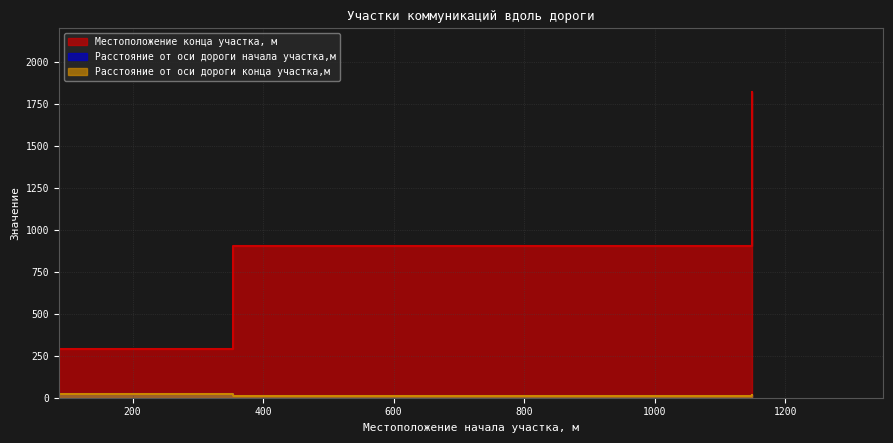

What is the sum of the Расстояние от оси дороги конца участка,м values at 87 and 354?

30